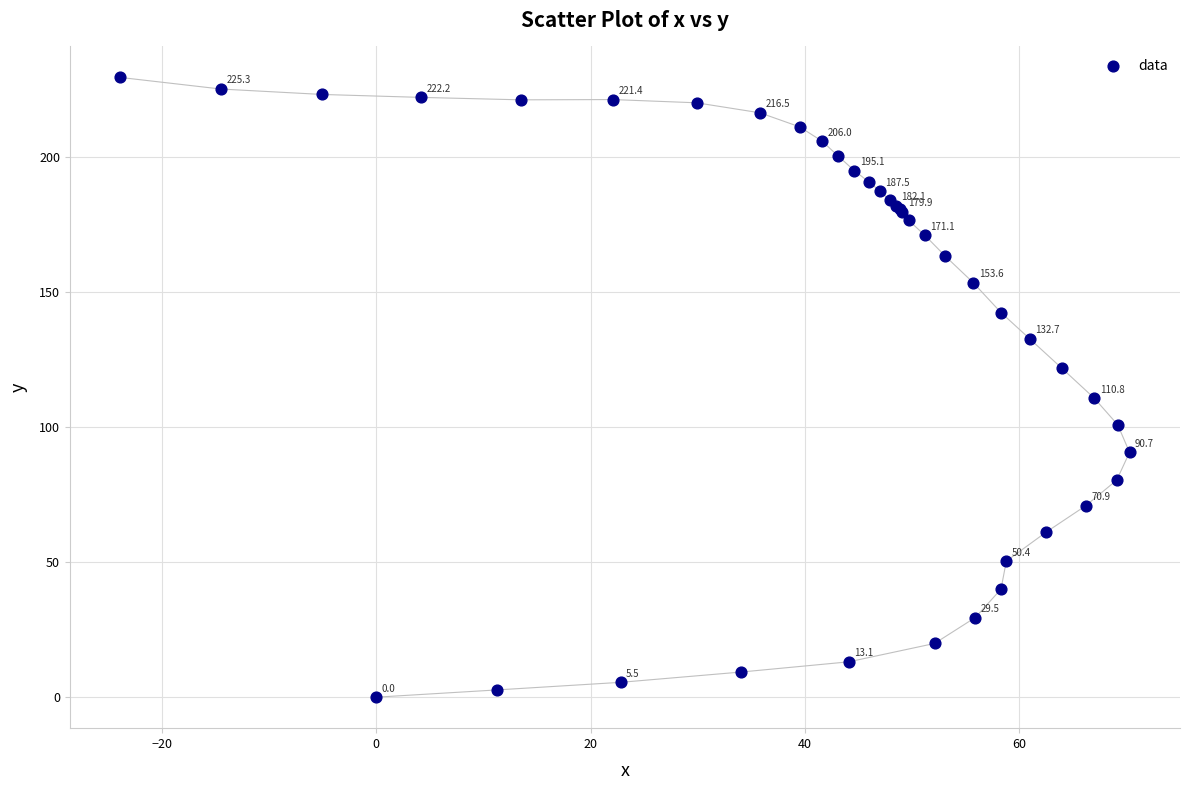

What Y value in the scatter plot is closest to 114?

110.8